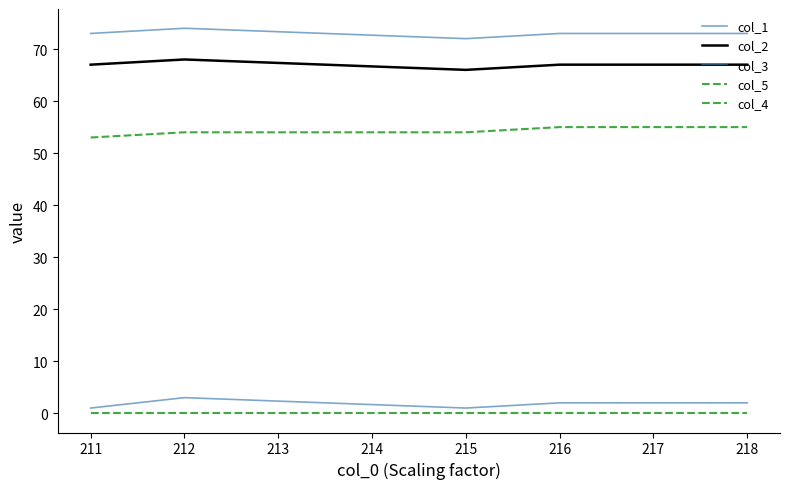

True or false: col_3 and col_4 intersect in this chart.

False